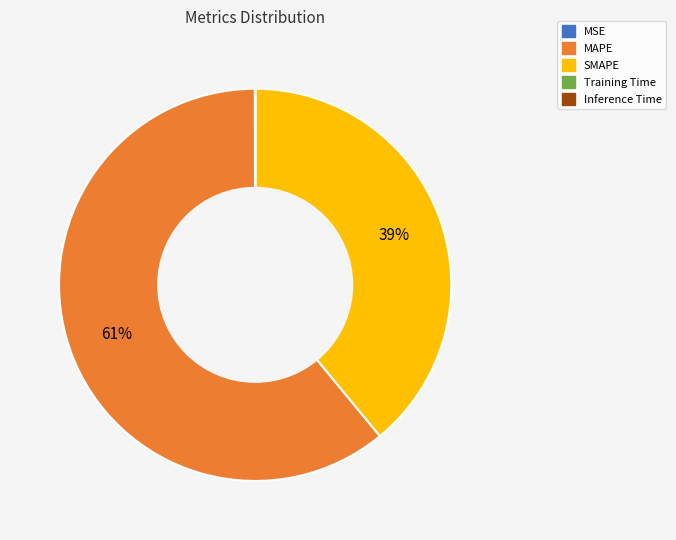

True or false: MAPE accounts for 61% of the total.

True